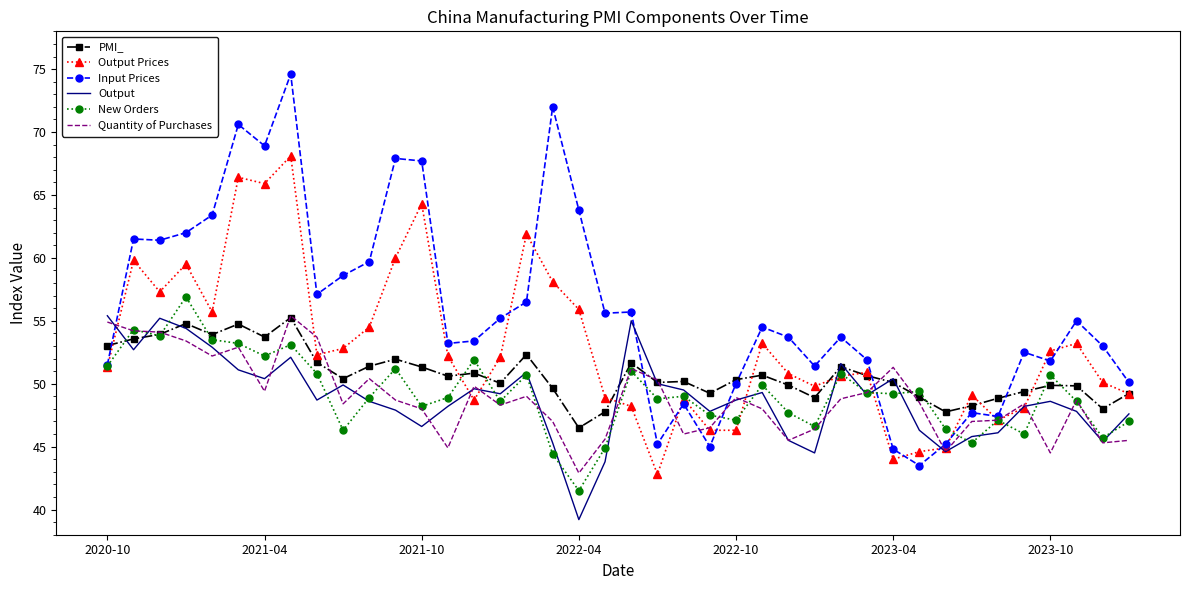

True or false: Quantity of Purchases and Output intersect in this chart.

True